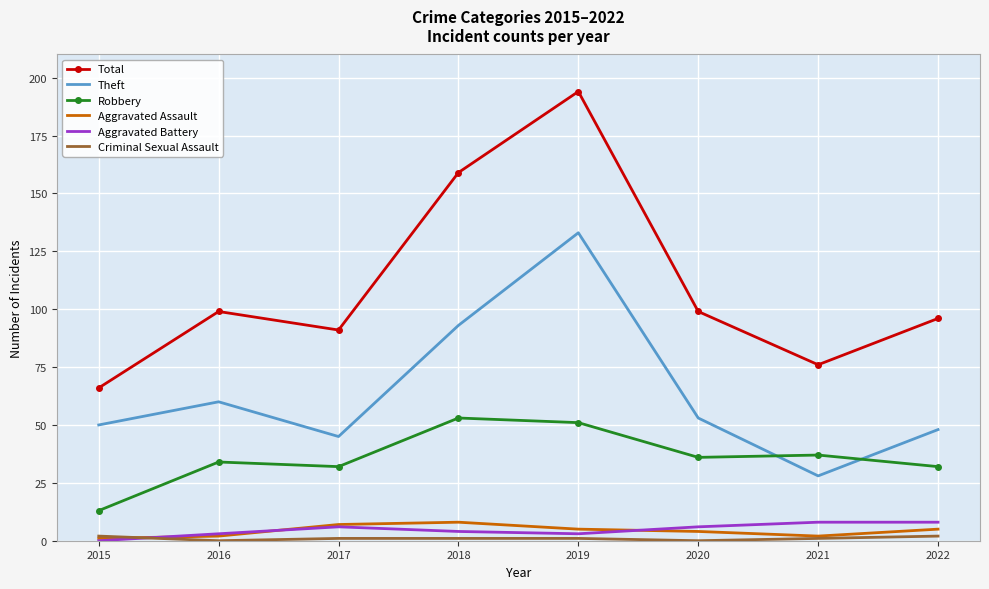

What is the maximum value shown in the chart?

194